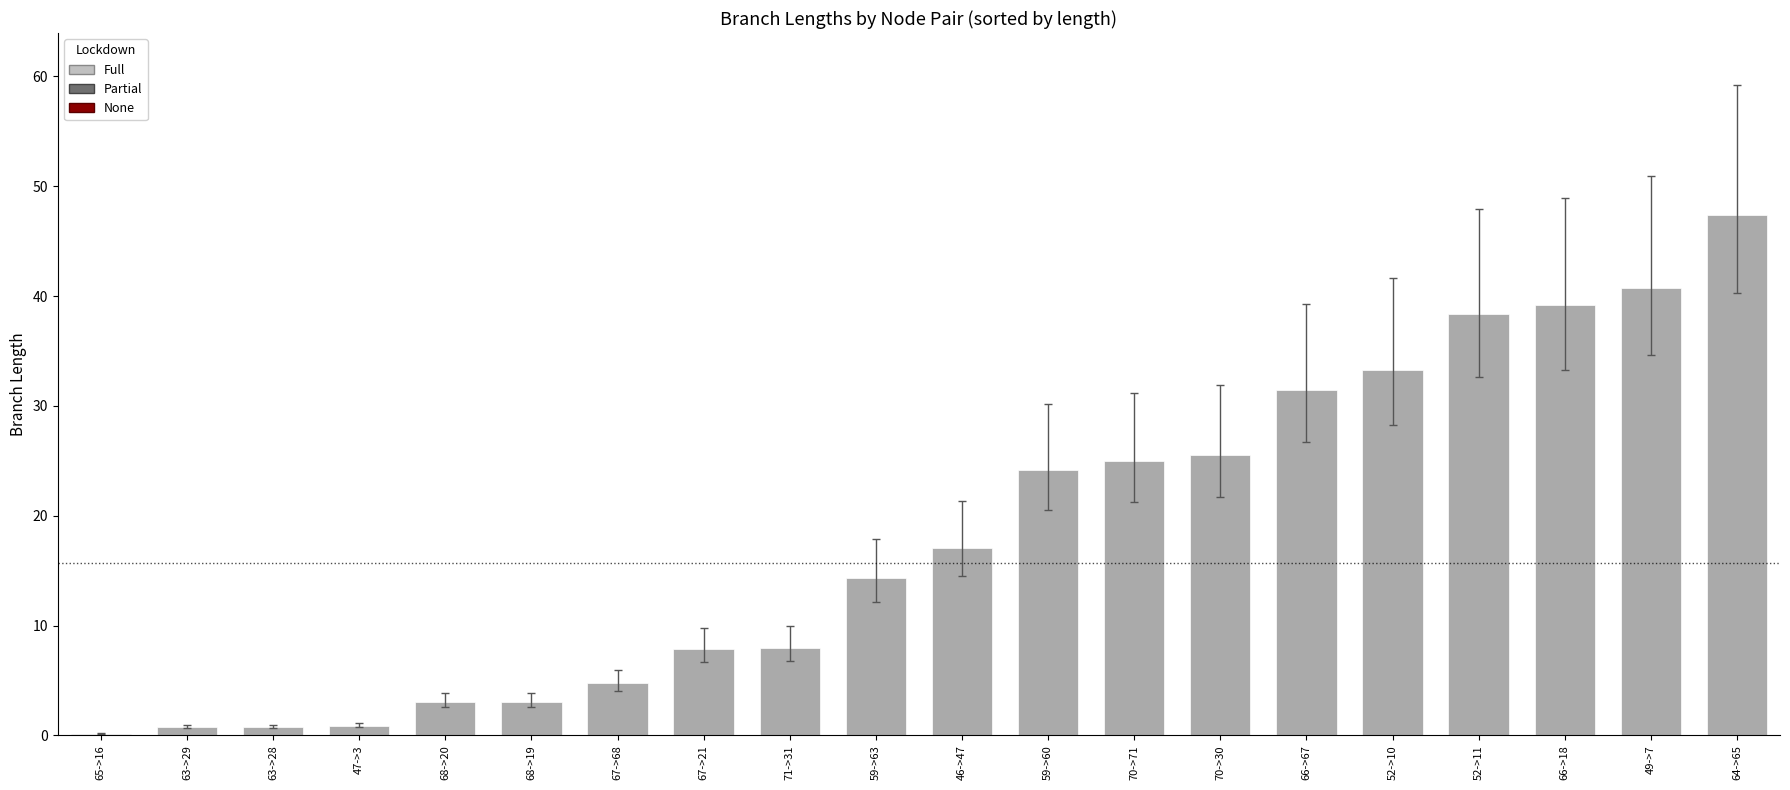

What is the change in value from 70->71 to 64->65?

+22.4